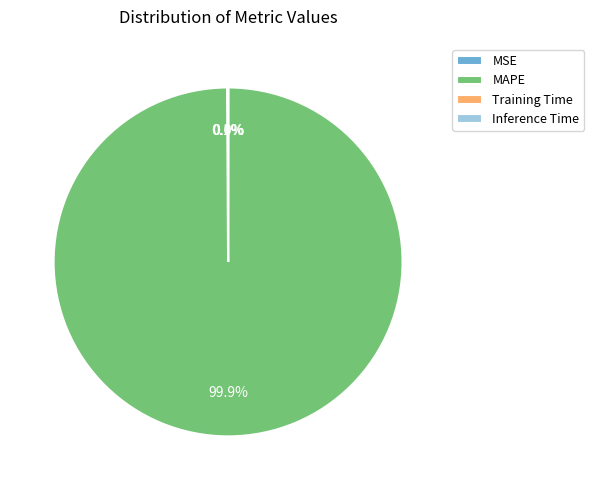

What is the largest slice in the pie chart?

MAPE